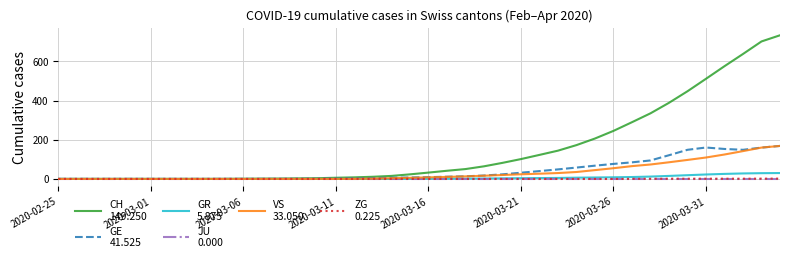

What is the maximum value shown in the chart?

733.5